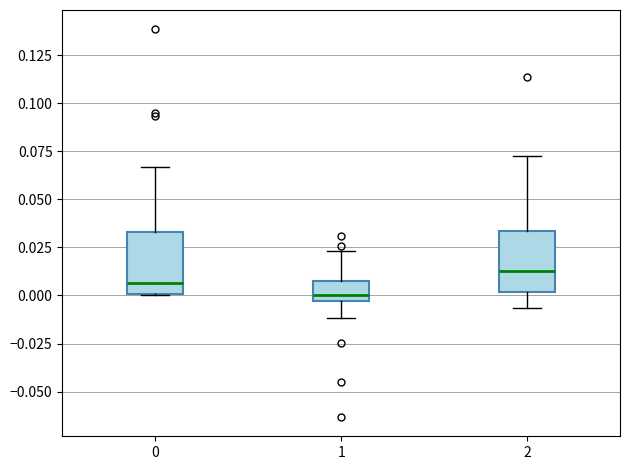

Where does the median line of the box at x = 0 sit on the y-axis? The values are not printed on the chart, so give them approximately, as read against the axis.

0.005